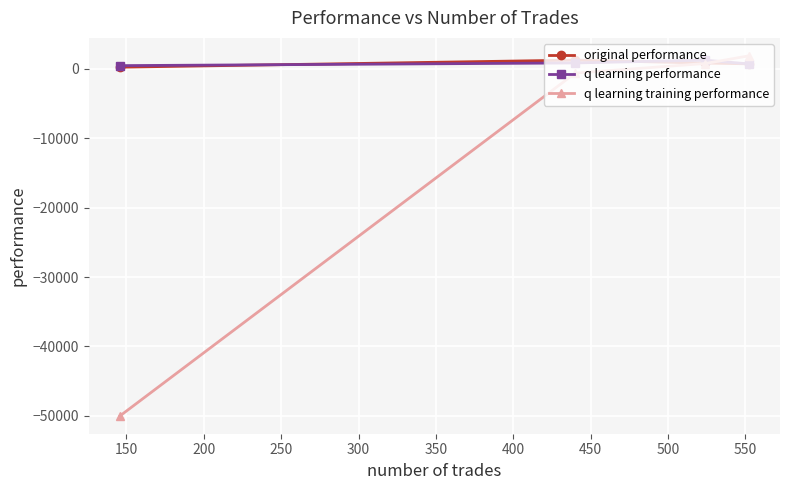

What is the maximum value shown in the chart?

1888.8